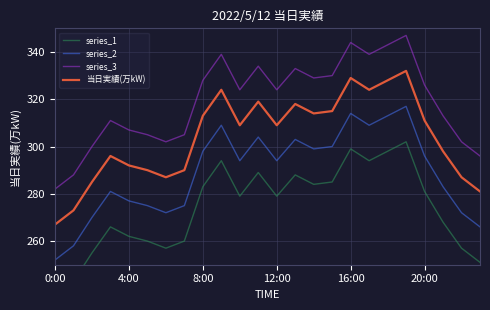

How many distinct data groups are displayed?

4